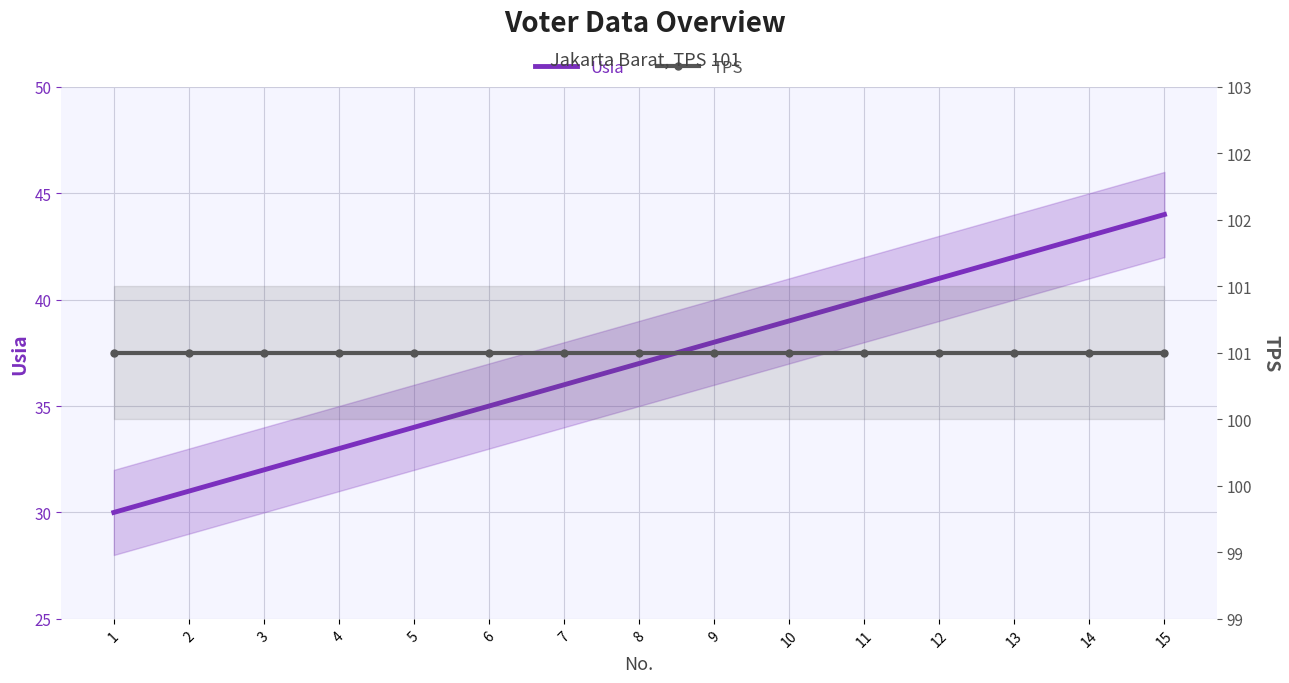

How many series are shown in this chart?

2